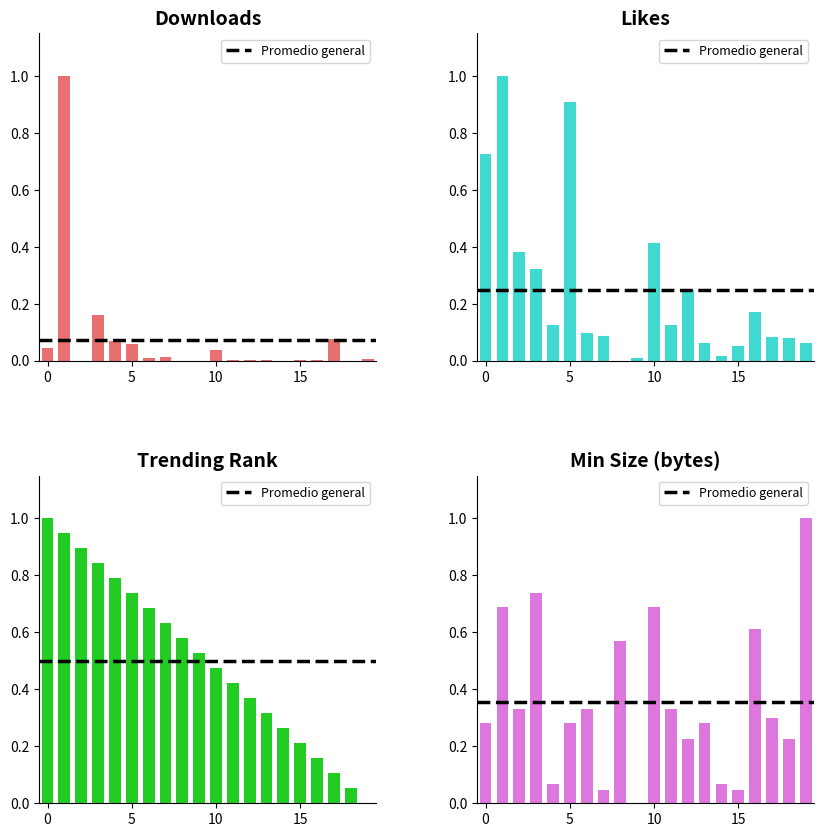

Which series changed the most between likes and 17?

downloads